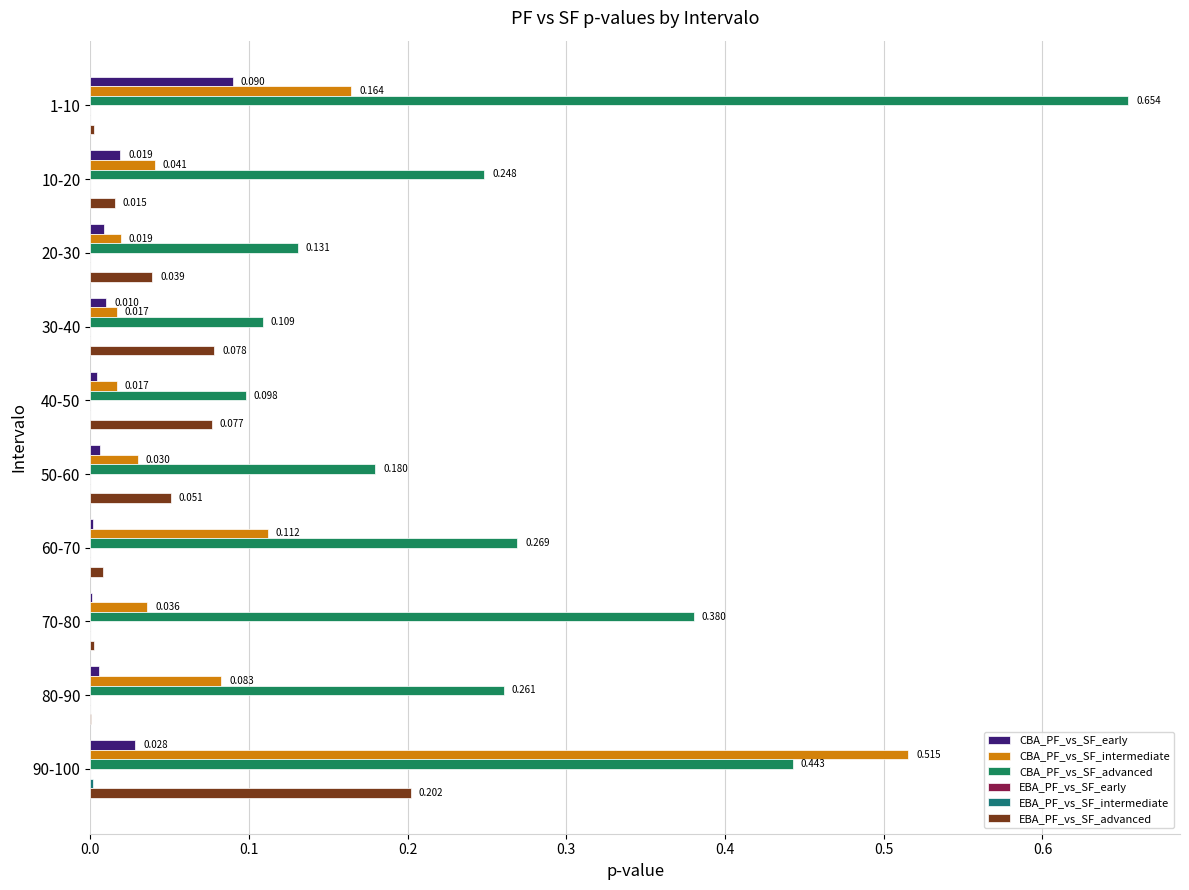

What is the highest value of the CBA_PF_vs_SF_intermediate series?

0.5